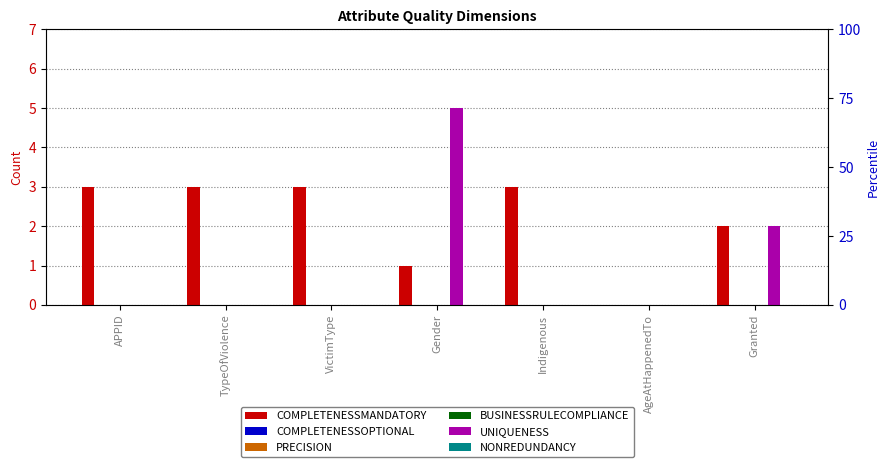

Rank the categories by UNIQUENESS value from highest to lowest.

Gender, Granted, APPID, TypeOfViolence, VictimType, Indigenous, AgeAtHappenedTo